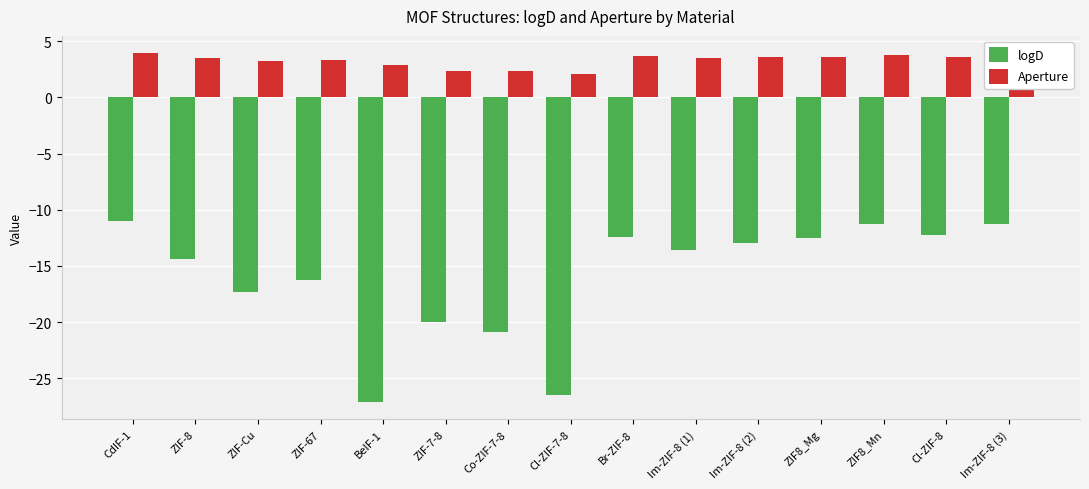

What are all the series names shown in the legend?

logD, Aperture